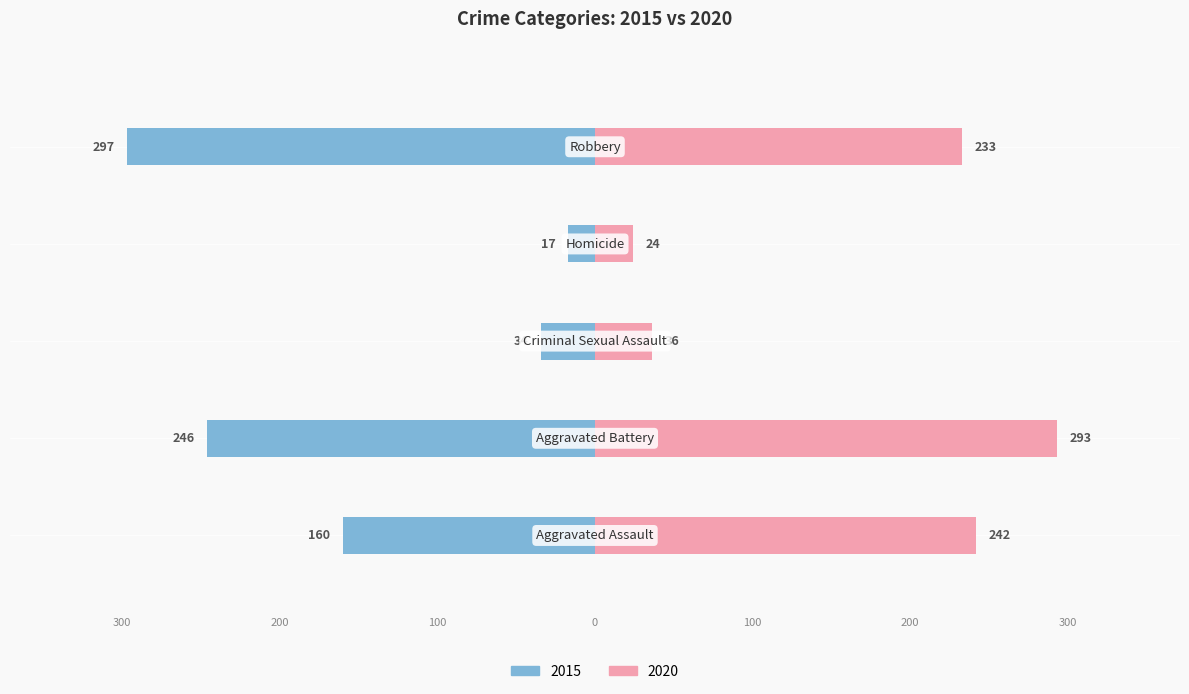

What is the value of the 2015 bar at the 1st from the left?

-160